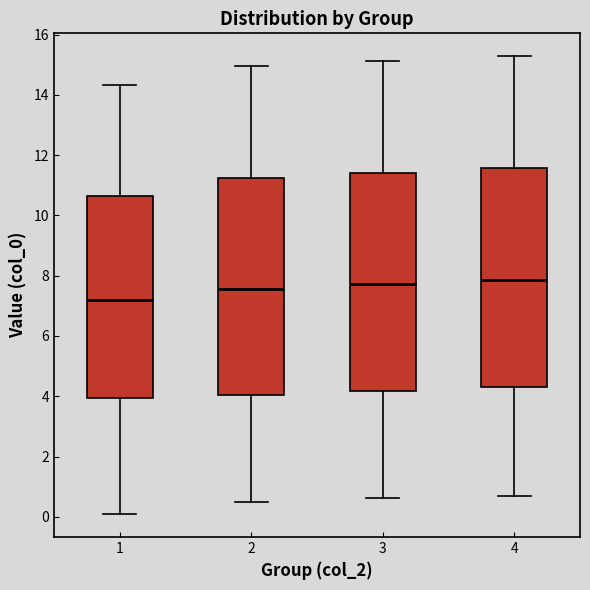

Reading left to right, read every box against the y-axis: the position of its median line, the range the box covers, and the ends of its whiskers. The values are not printed on the chart, so give them approximately, as read against the axis.

1: median 7.2, box 4.0 to 10.6, whiskers 0.0 to 14.4
2: median 7.6, box 4.0 to 11.2, whiskers 0.4 to 15.0
3: median 7.8, box 4.2 to 11.4, whiskers 0.6 to 15.2
4: median 7.8, box 4.2 to 11.6, whiskers 0.8 to 15.2